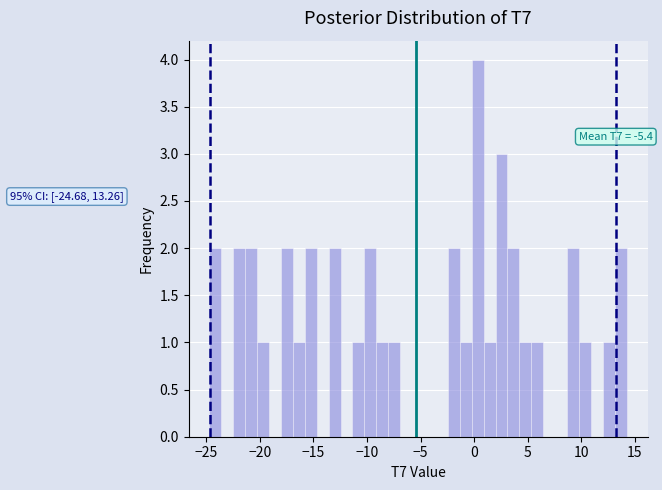

Around what value on the x-axis is the tallest bar? Give the approximate position of its centre, as read against the axis.

0.5